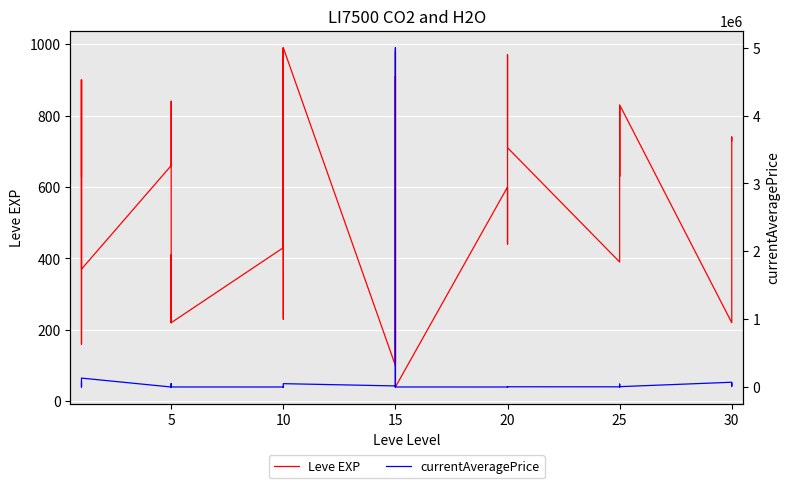

What is the sum of all Leve EXP values?

21610.0